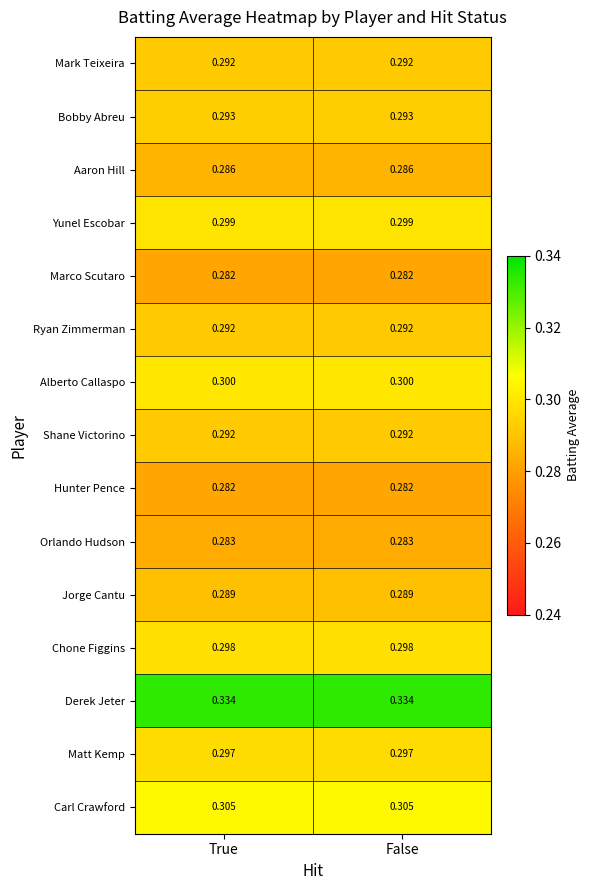

Which series has the largest total across all categories?

Derek Jeter